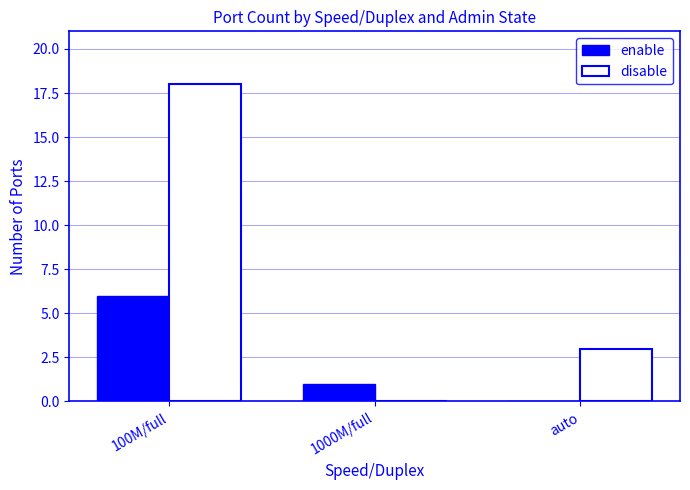

How many data points does each series have?

3